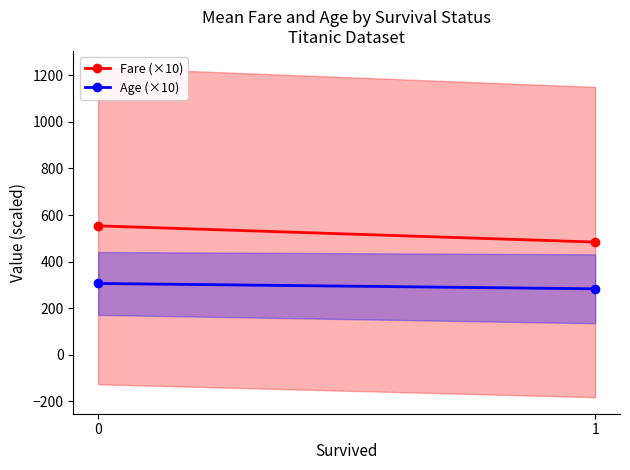

List the labels in order of Fare (×10) value, largest first.

0, 1